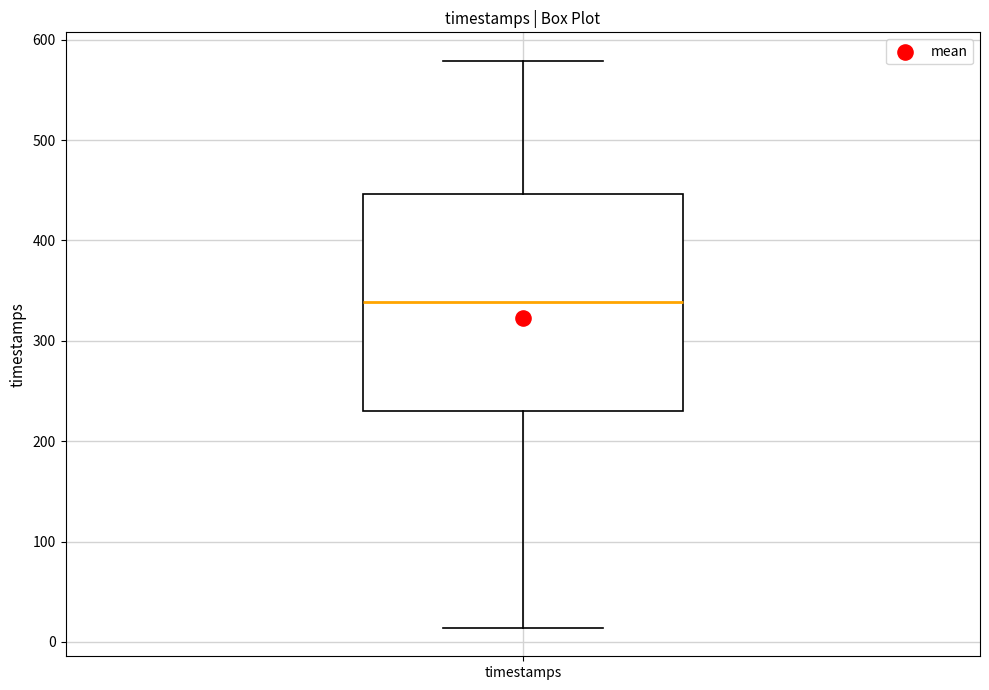

Read this box plot against the y-axis: the position of the median line, the range covered by the box, and the ends of both whiskers. The values are not printed on the chart, so give them approximately, as read against the axis.

median 340, box 230 to 450, whiskers 10 to 580